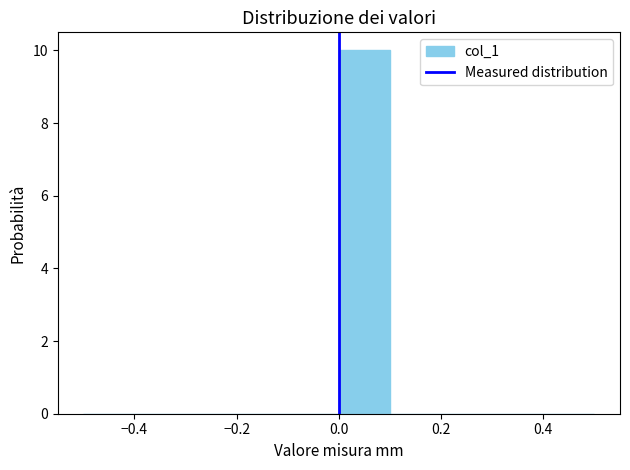

Reading left to right, transcribe this chart: for each bar, give the range it covers on the x-axis and its height. The values are not printed on the chart, so give them approximately, as read against the axis.

-0.5 to -0.4: 0
-0.4 to -0.3: 0
-0.3 to -0.2: 0
-0.2 to -0.1: 0
-0.1 to 0.0: 0
0.0 to 0.1: 10
0.1 to 0.2: 0
0.2 to 0.3: 0
0.3 to 0.4: 0
0.4 to 0.5: 0